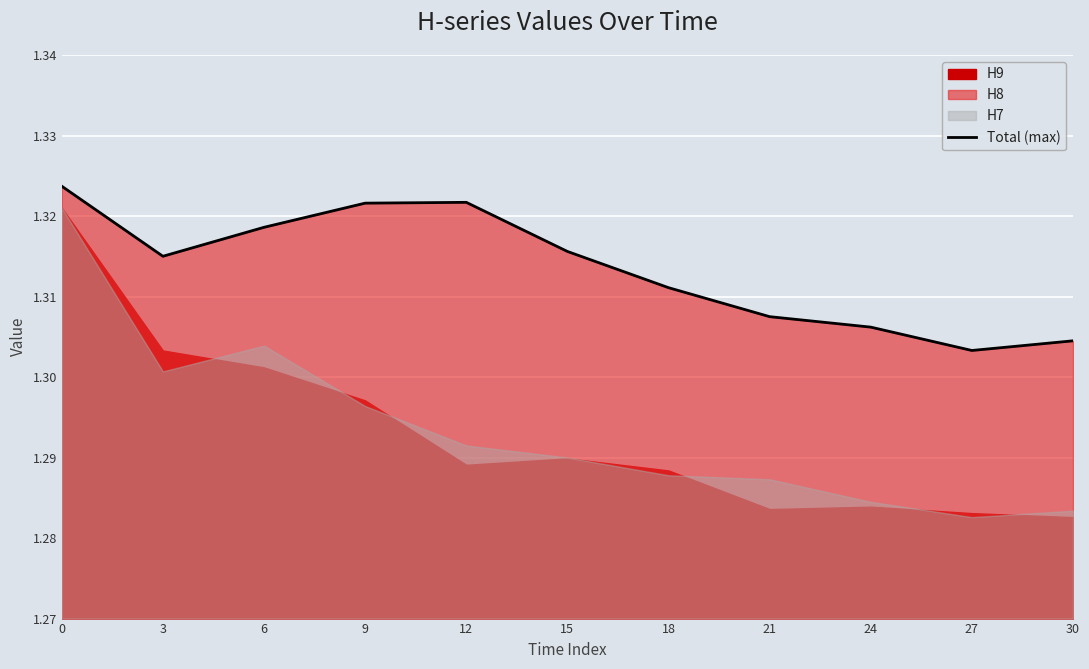

What is the ratio of the value at 27 to the value at 3?

1.0